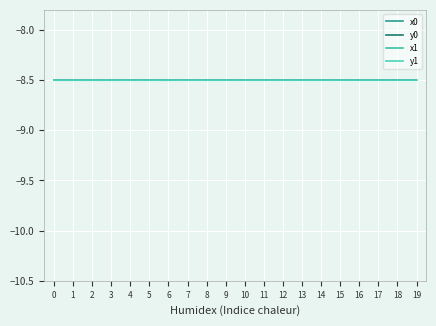

True or false: y0 has a value of -13.9 at 1.

False